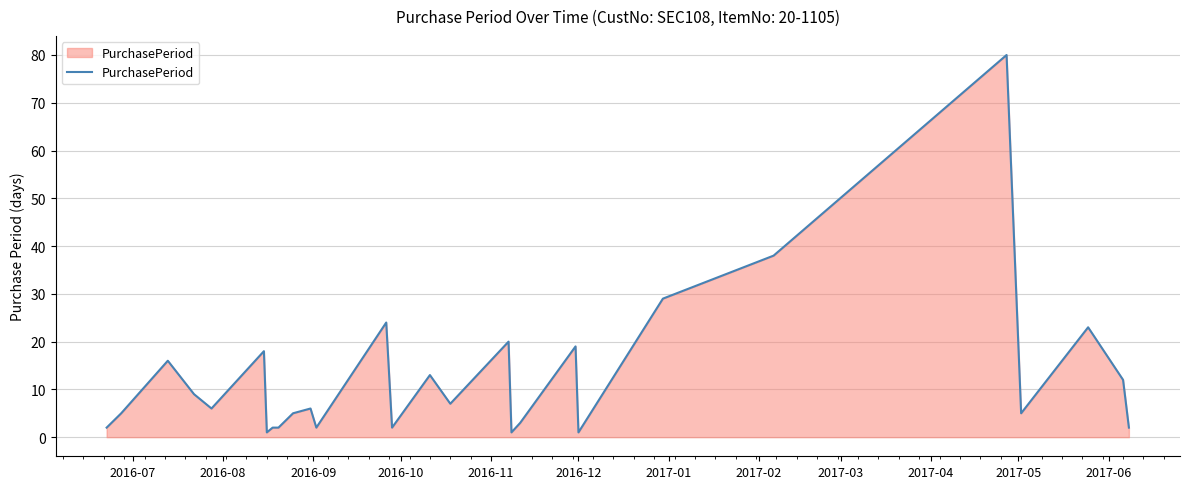

What is the maximum value shown in the chart?

80